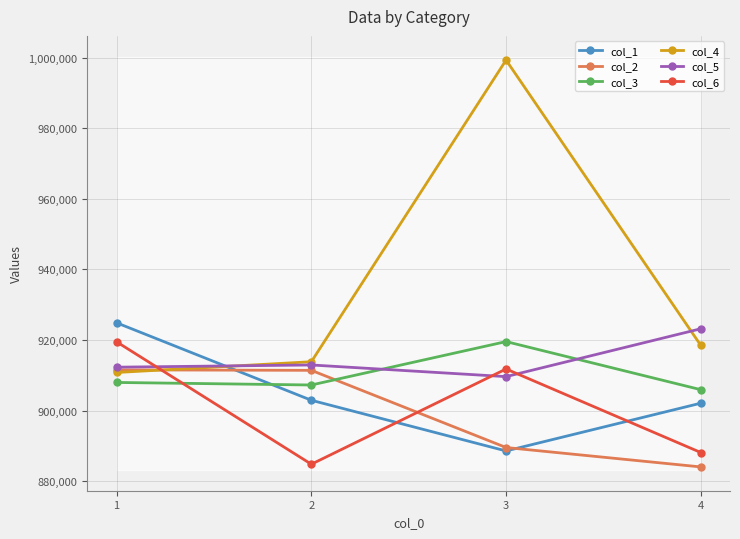

What is the value of the col_3 point at the 3rd from the left?

919557